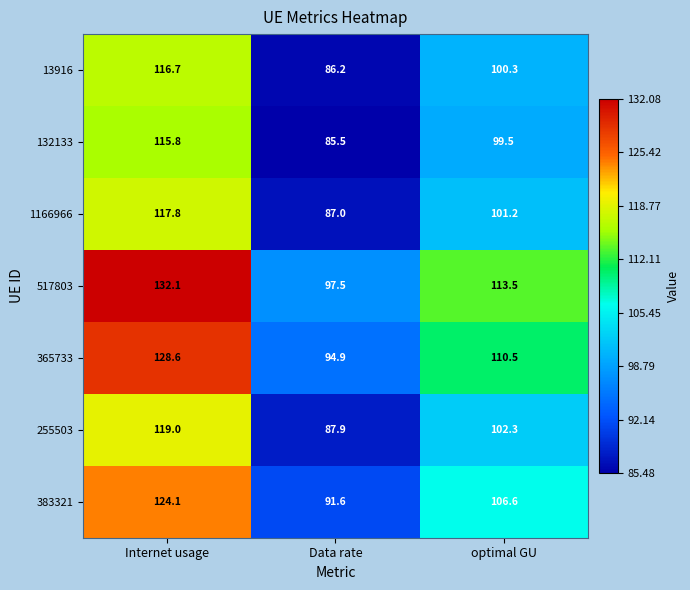

Count the number of categories in the chart.

3